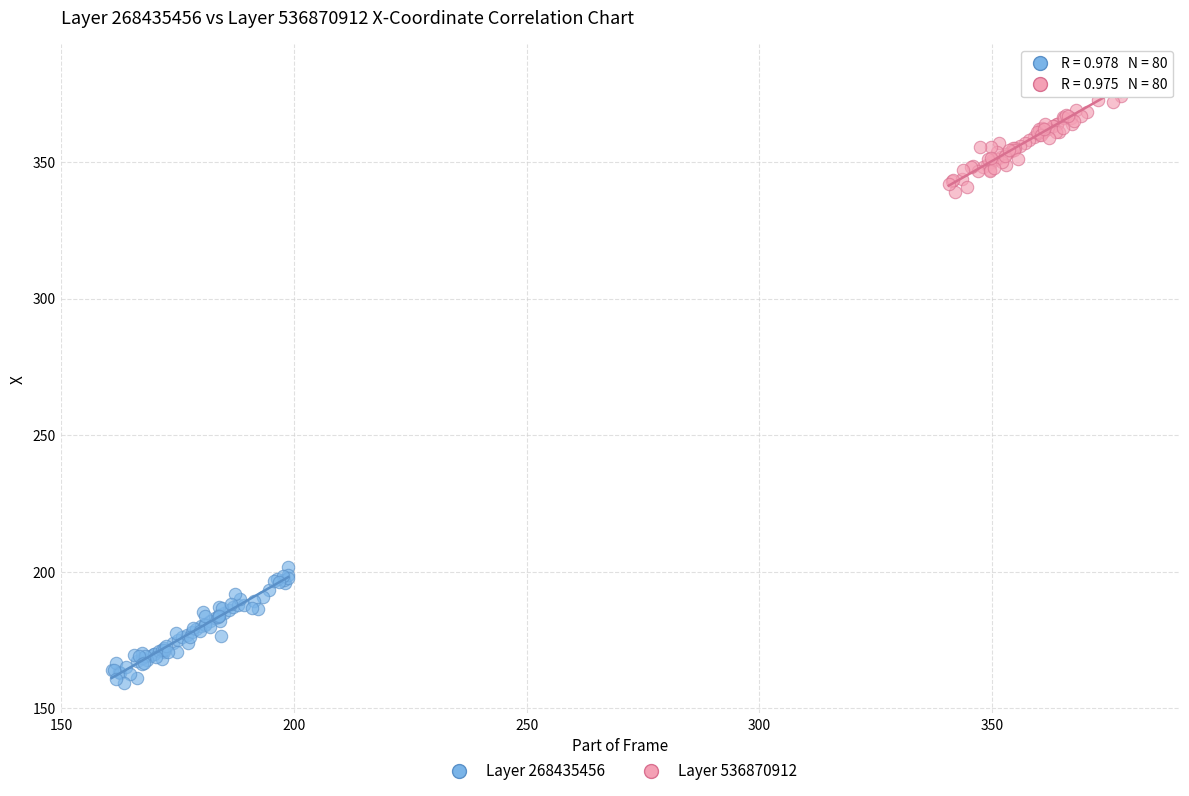

Which series reaches the maximum Y coordinate?

Layer 536870912